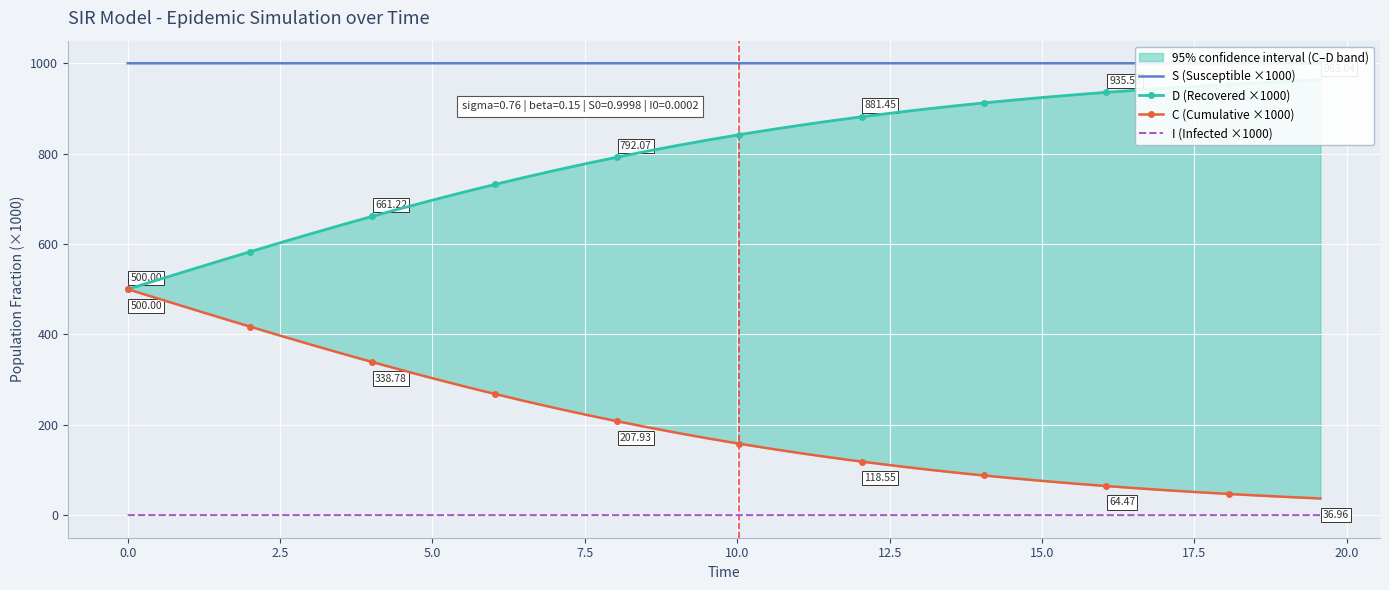

The value of D (Recovered ×1000) at 24 is 411.0. True or false?

False